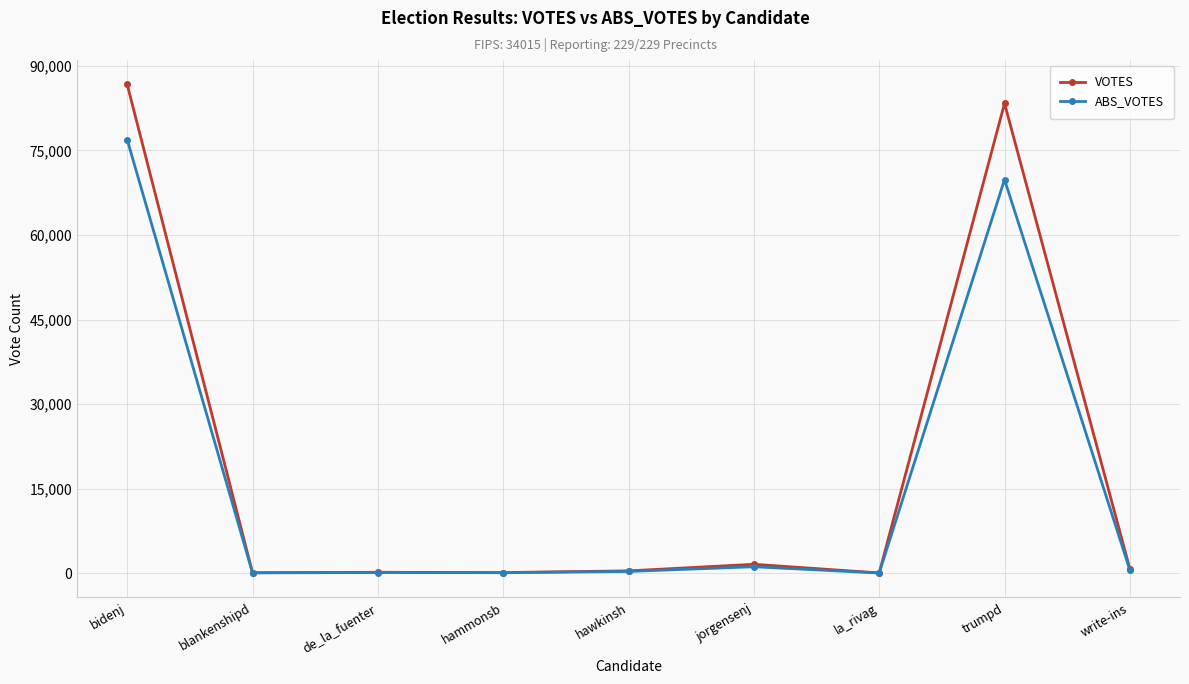

Rank the series by their average value, from highest to lowest.

VOTES, ABS_VOTES